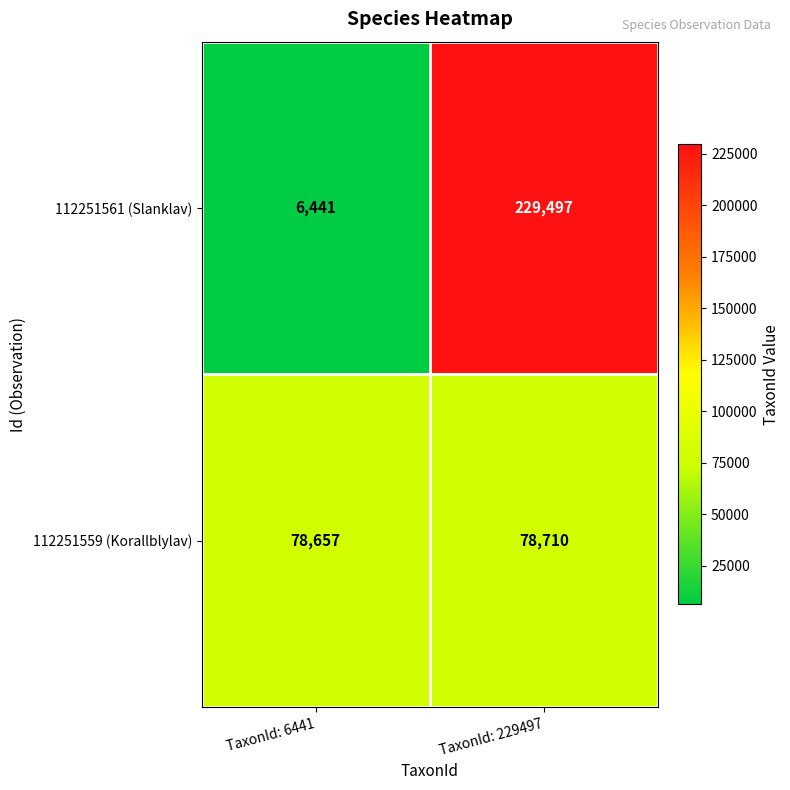

At how many categories does at least one series exceed 158512?

1